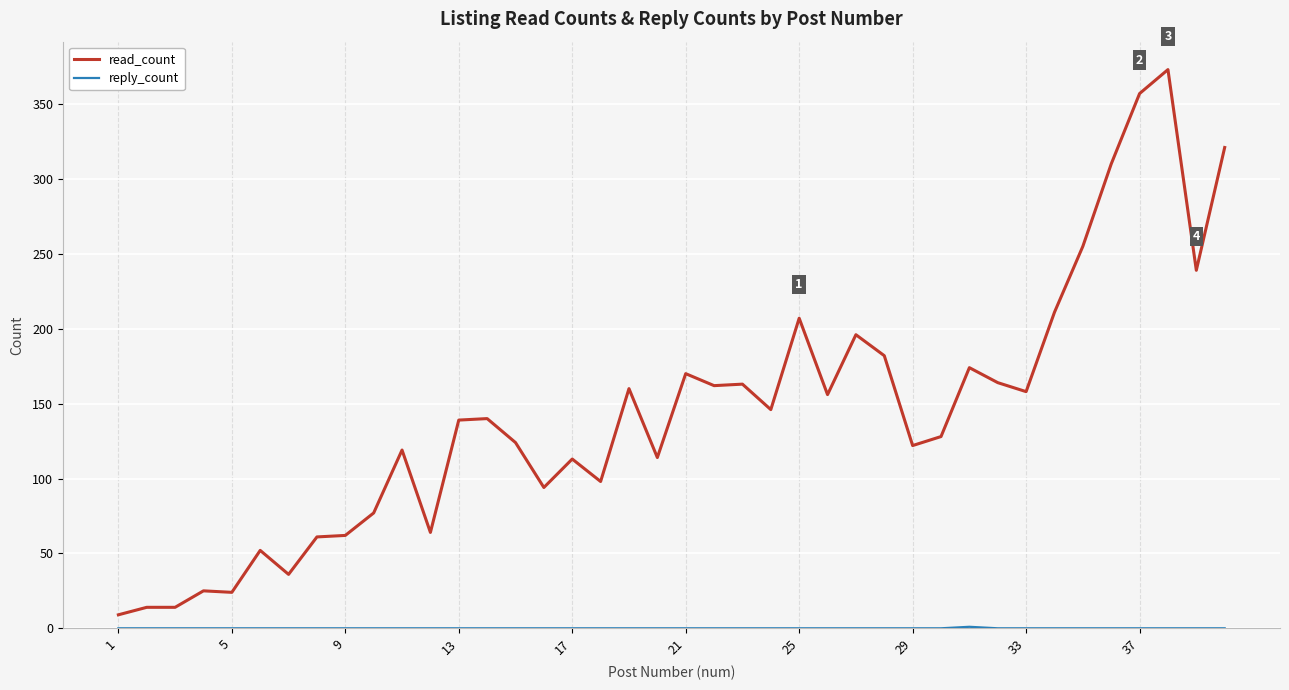

What is the maximum value for read_count?

373